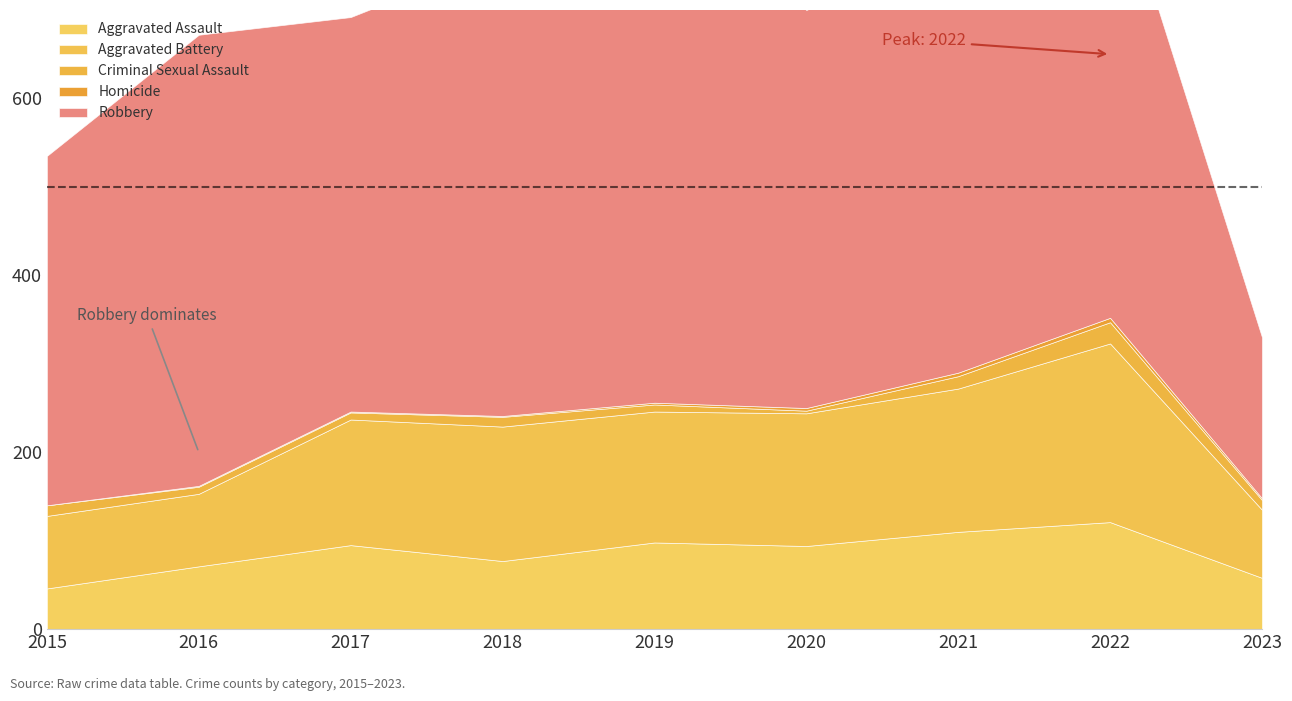

True or false: Aggravated Assault and Criminal Sexual Assault cross at least once.

False